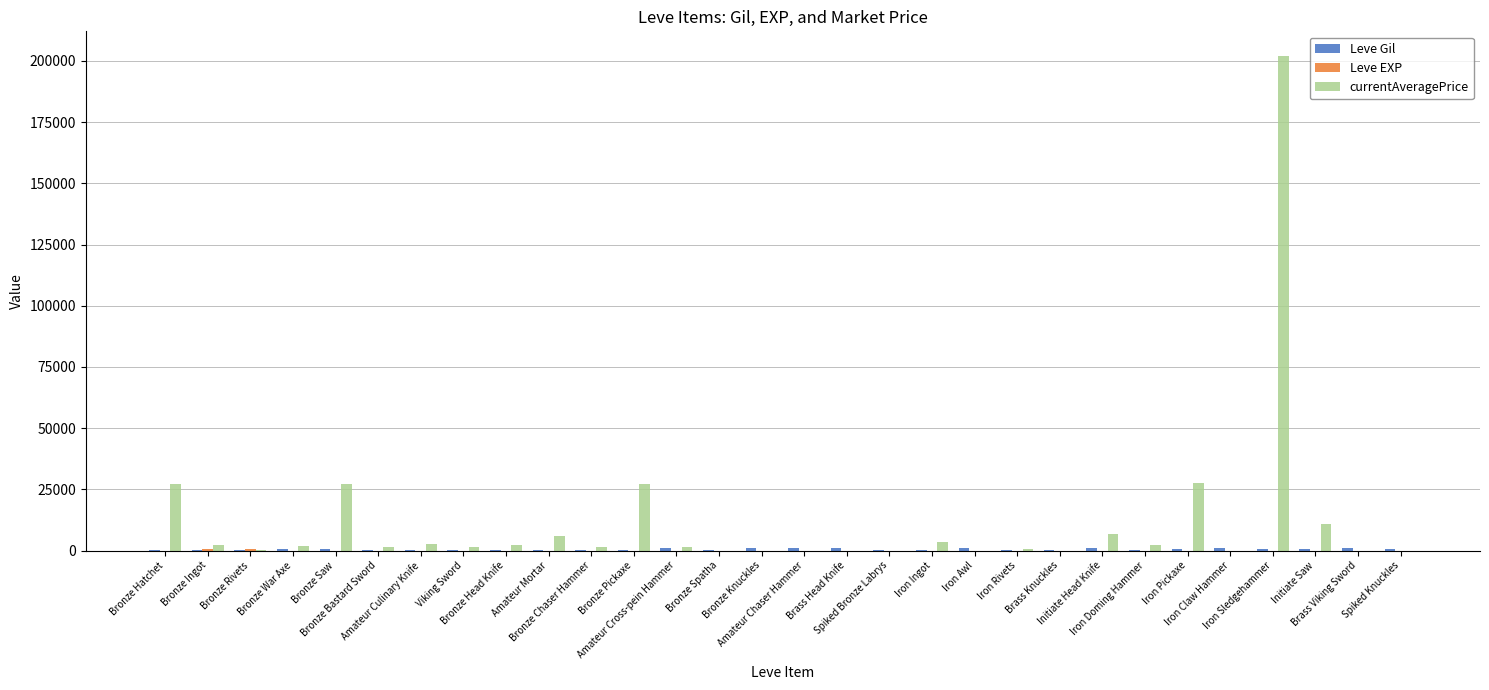

Which label corresponds to the largest value in the chart?

Iron Sledgehammer